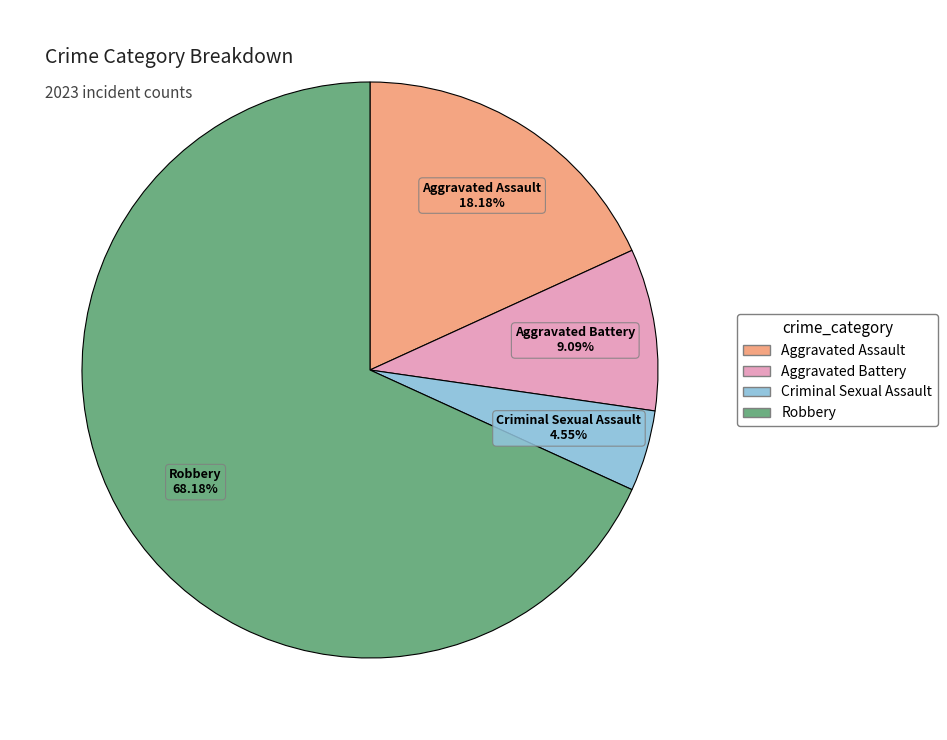

Count the number of slices in the pie.

4